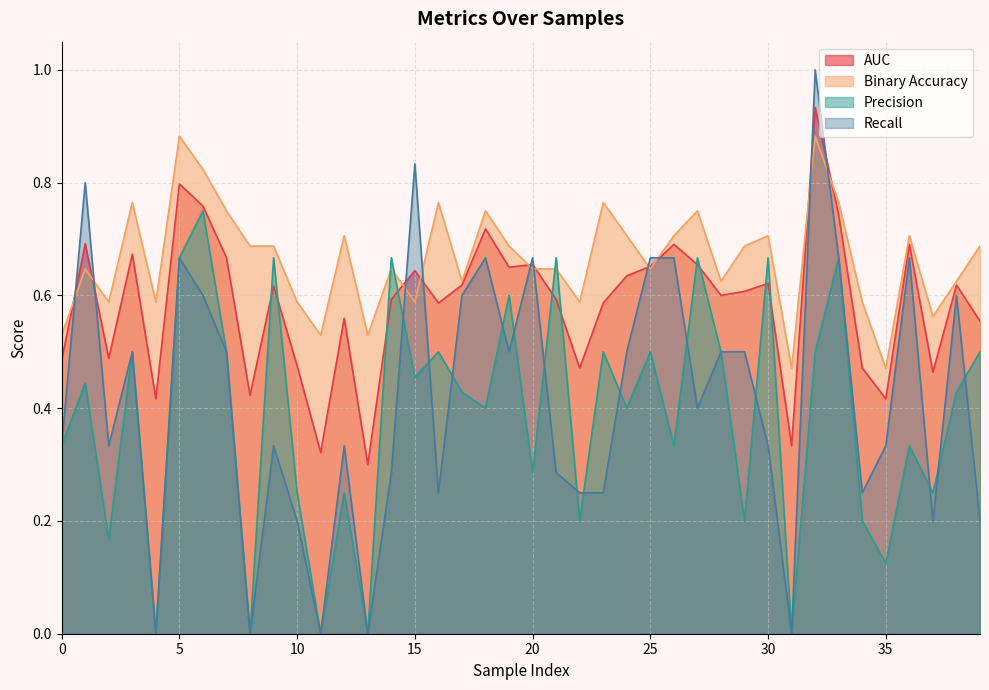

Which series has the largest range (max minus min)?

Recall